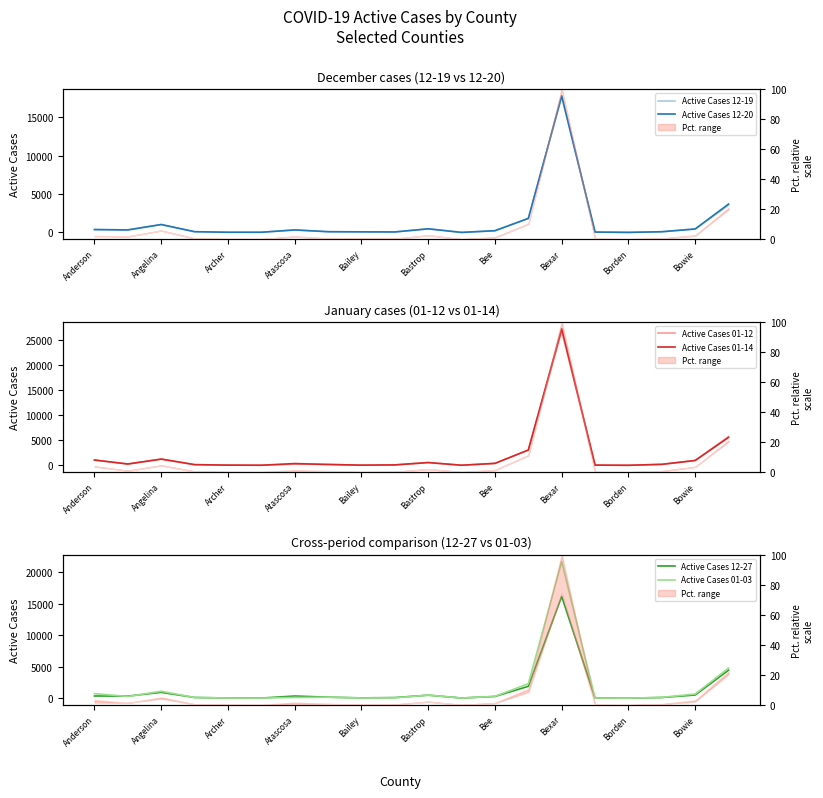

Which has a higher value, Bee or Angelina?

Angelina